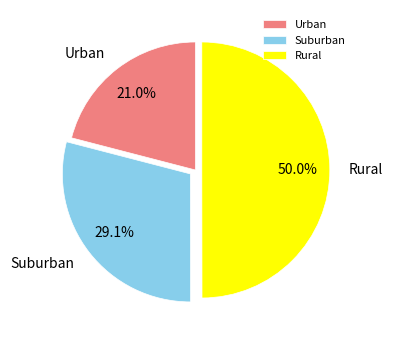

What is the total percentage of Urban and Rural?

70.9%